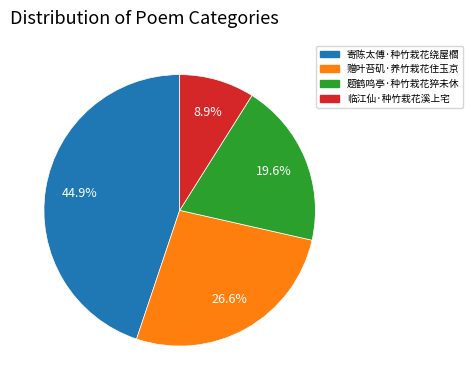

Which category has the biggest portion of the pie?

寄陈太傅·种竹栽花绕屋櫩